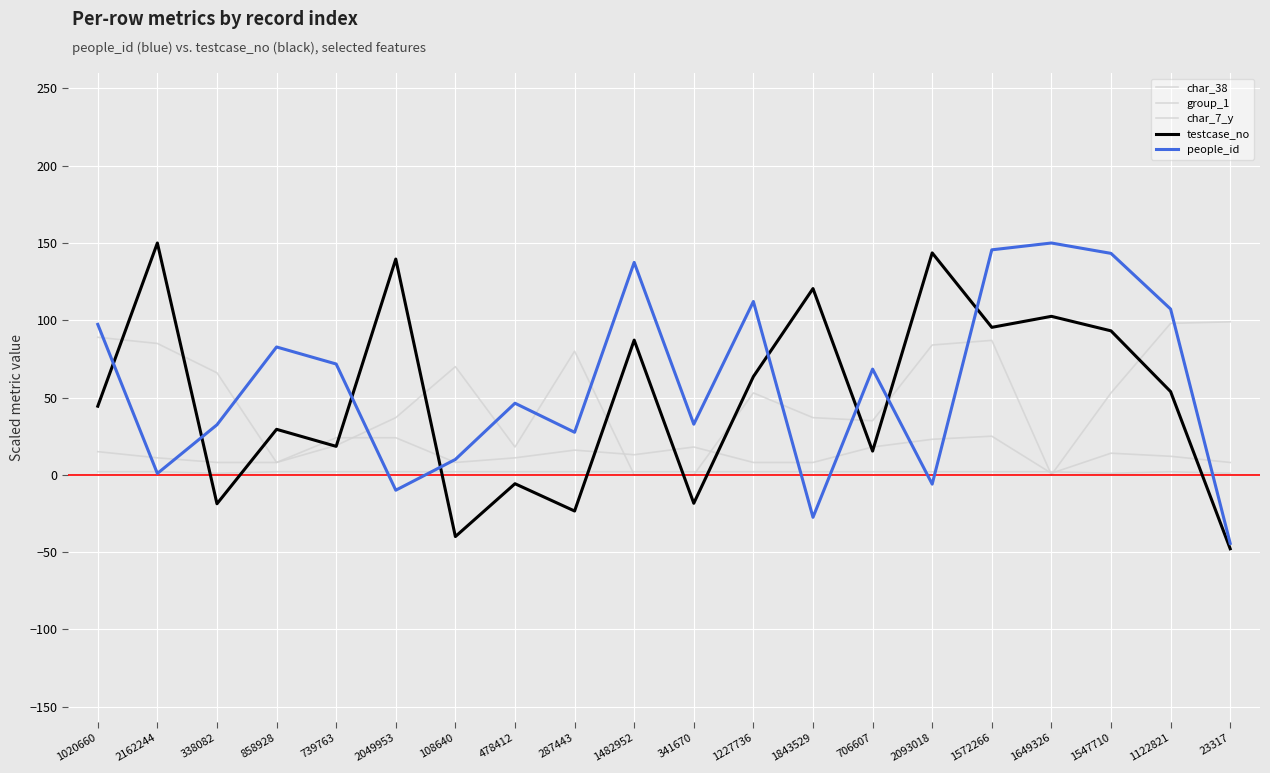

The value of people_id at 338082 is 56.6. True or false?

False